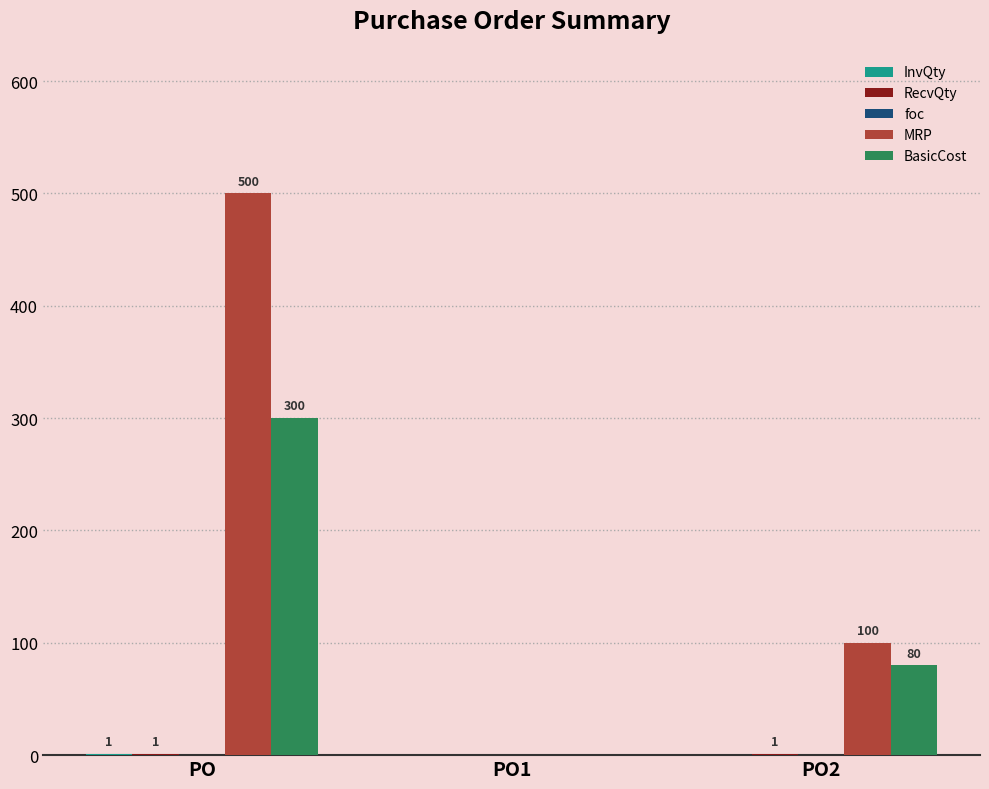

Which series changed the most between PO and PO1?

MRP